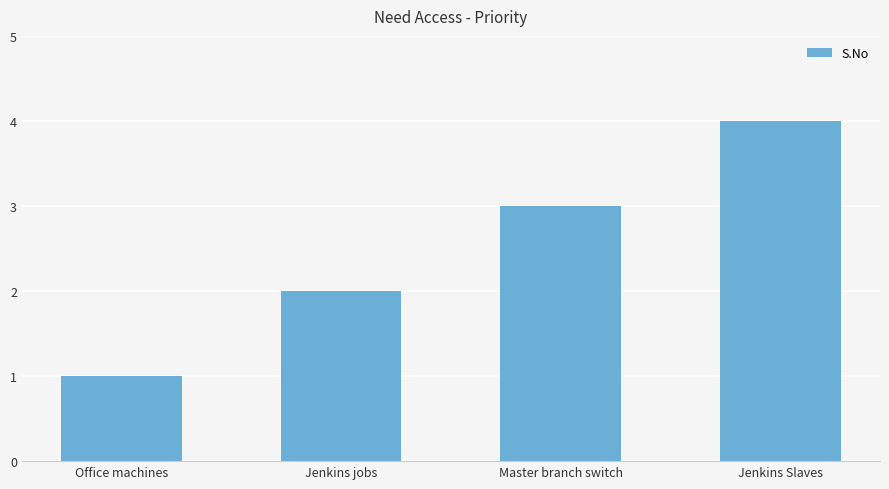

What is the difference between the maximum and minimum values?

3